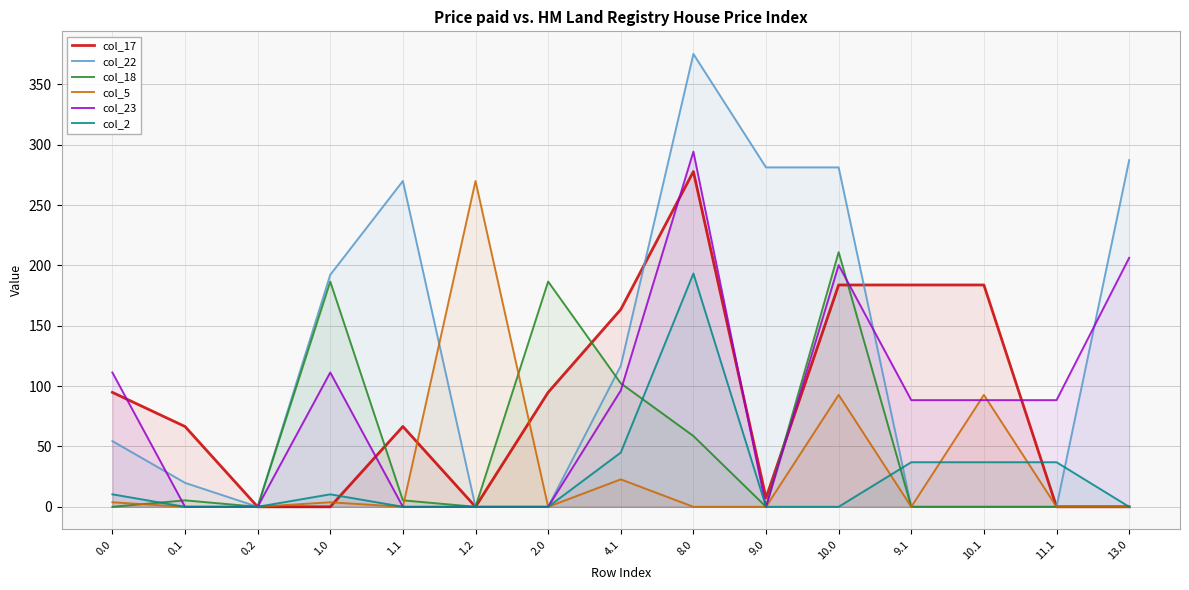

Does the chart display data point markers on the line(s)?

No